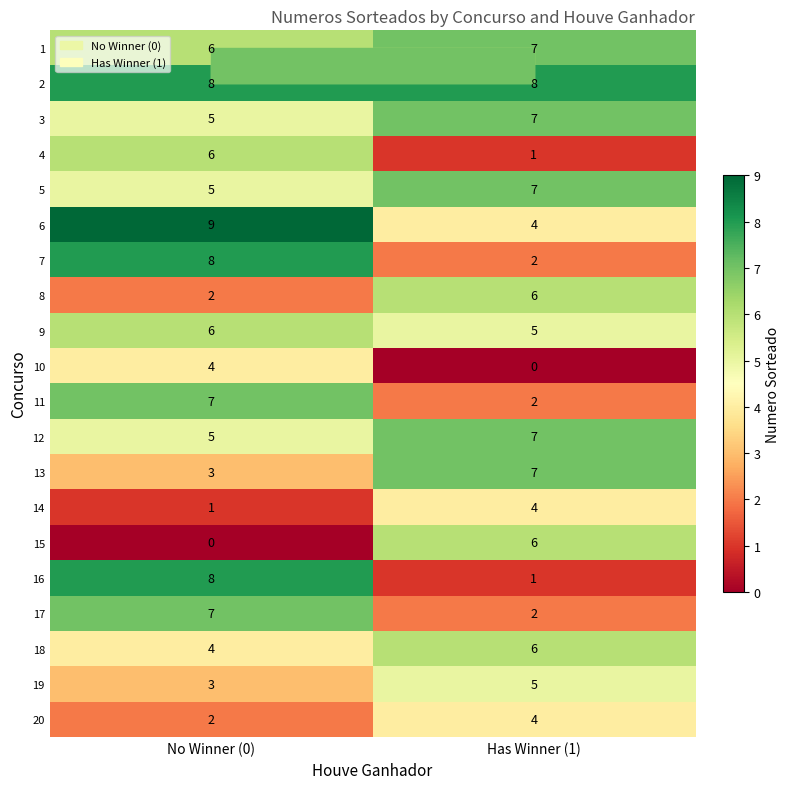

The 12 series shows 5 at No Winner (0). True or false?

True